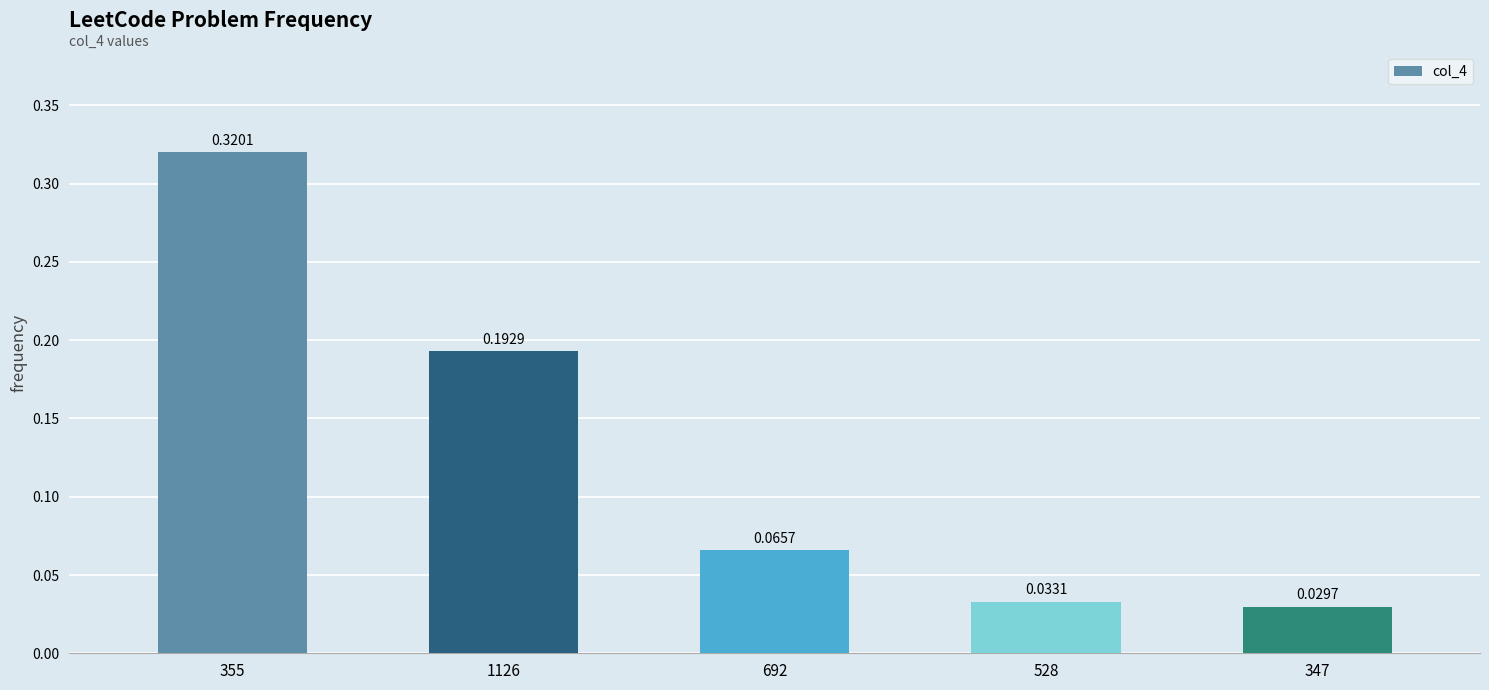

Between 1126 and 692, which is larger?

1126